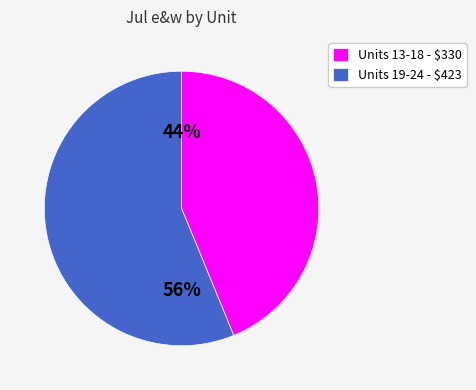

To the nearest percent, what is the average slice percentage?

50%